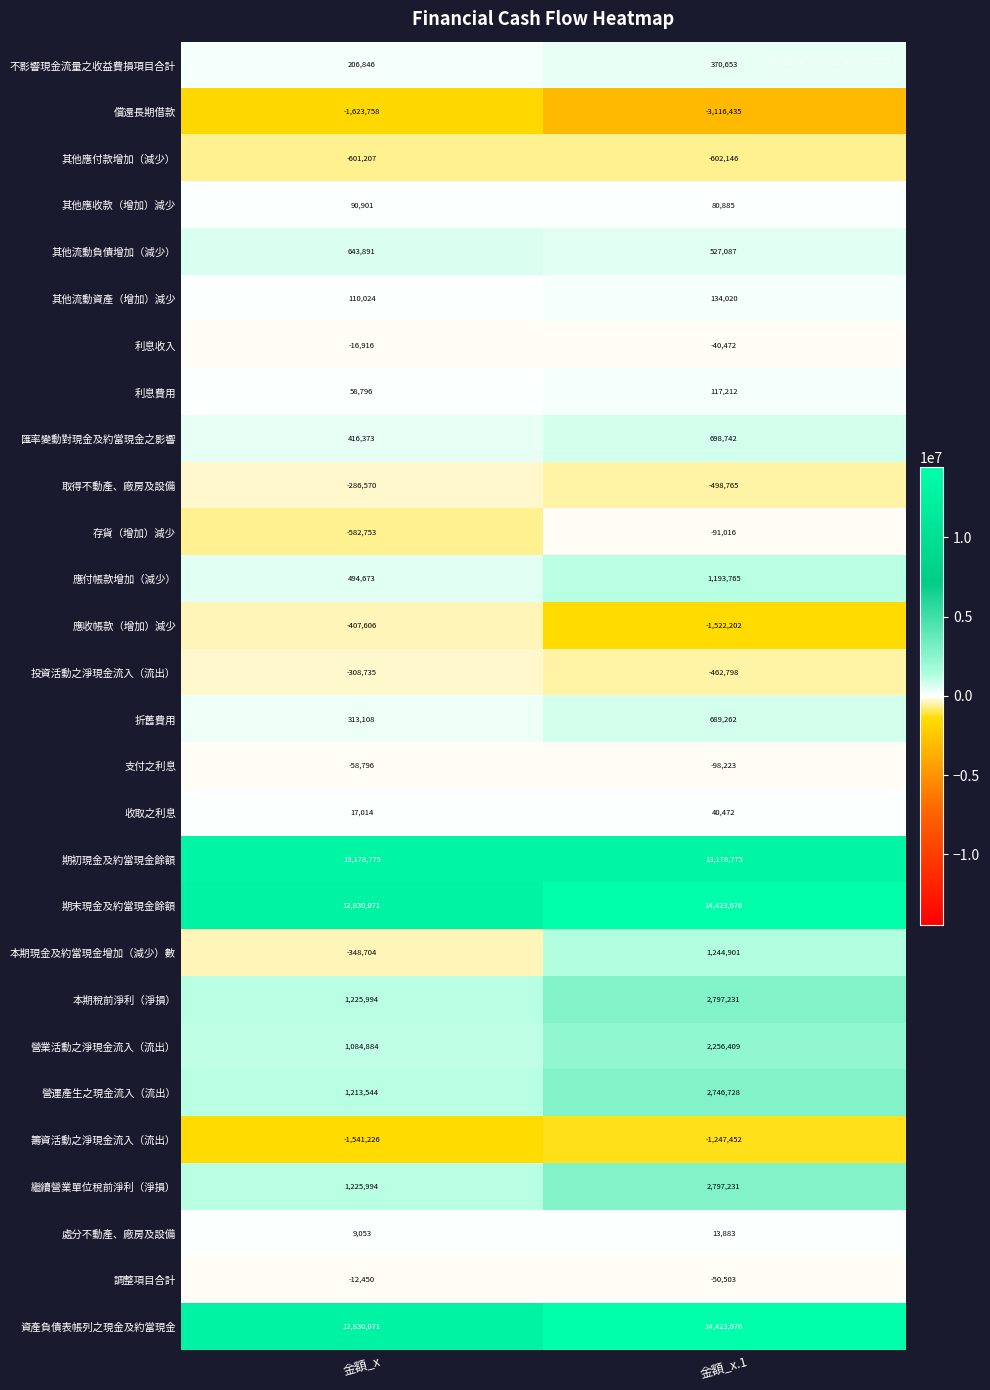

What is the difference between the highest and lowest values at 金額_x.1?

17540111